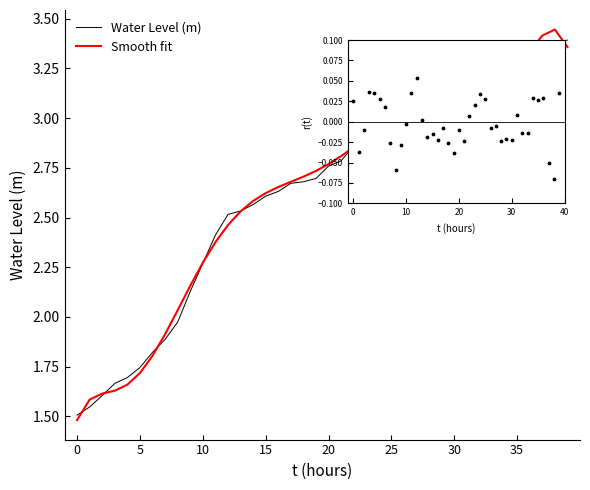

Which series has the widest spread of values?

Smooth fit